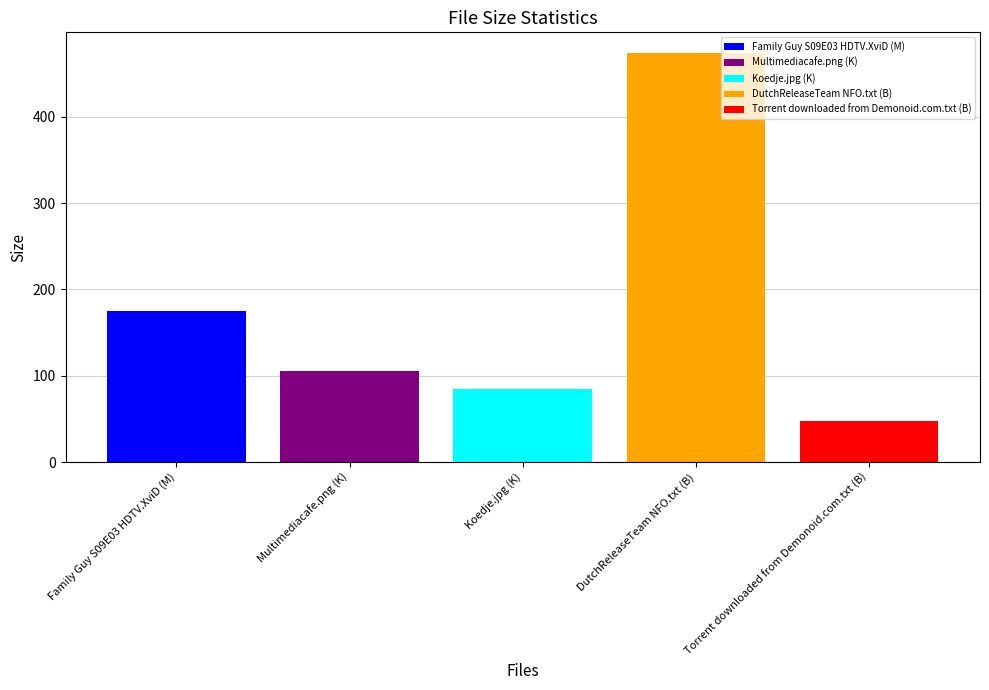

At Koedje.jpg (K), list the series in order from largest to smallest.

DutchReleaseTeam NFO.txt (B), Family Guy S09E03 HDTV.XviD (M), Multimediacafe.png (K), Koedje.jpg (K), Torrent downloaded from Demonoid.com.txt (B)